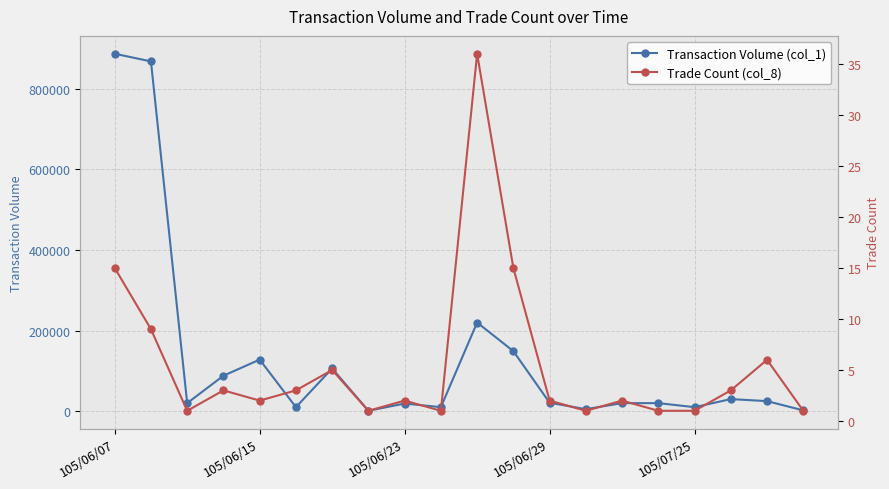

The value of Transaction Volume (col_1) at 105/06/15 is 206666. True or false?

False